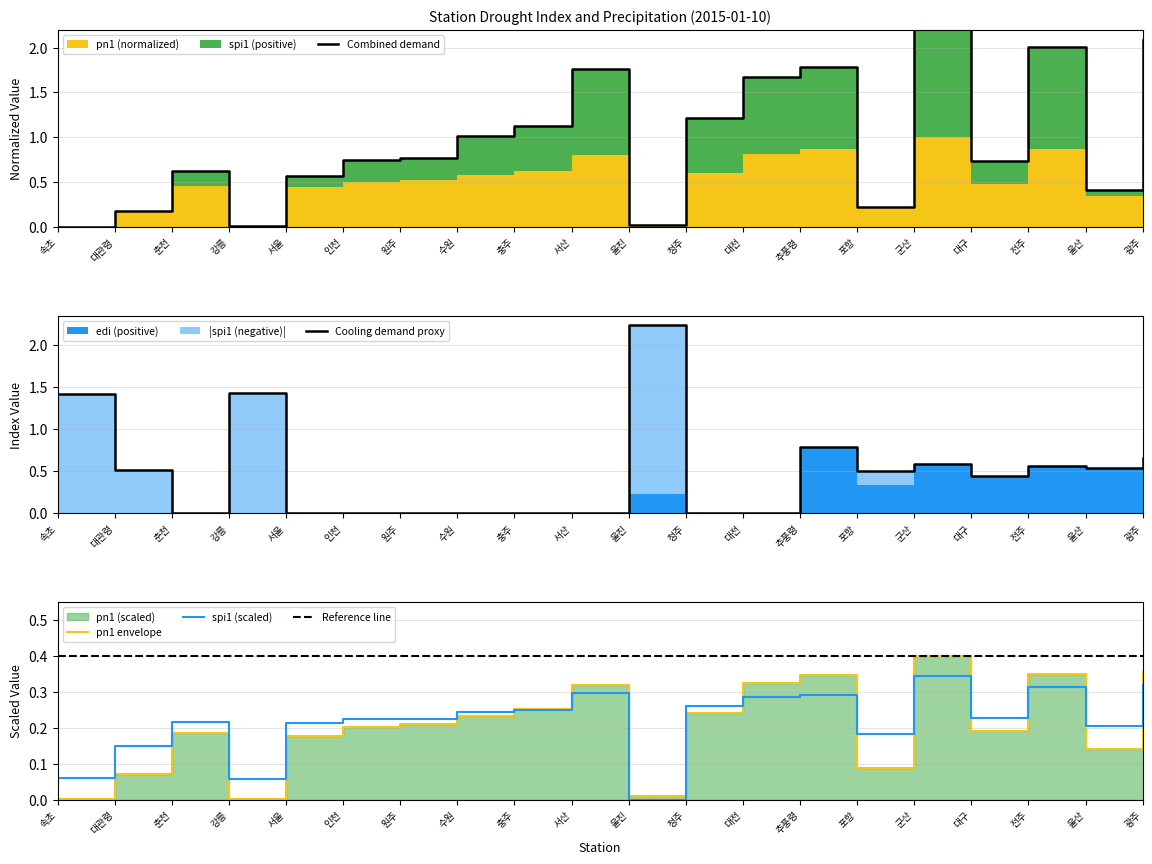

List the series in order of their overall mean, highest first.

spi1, pn1